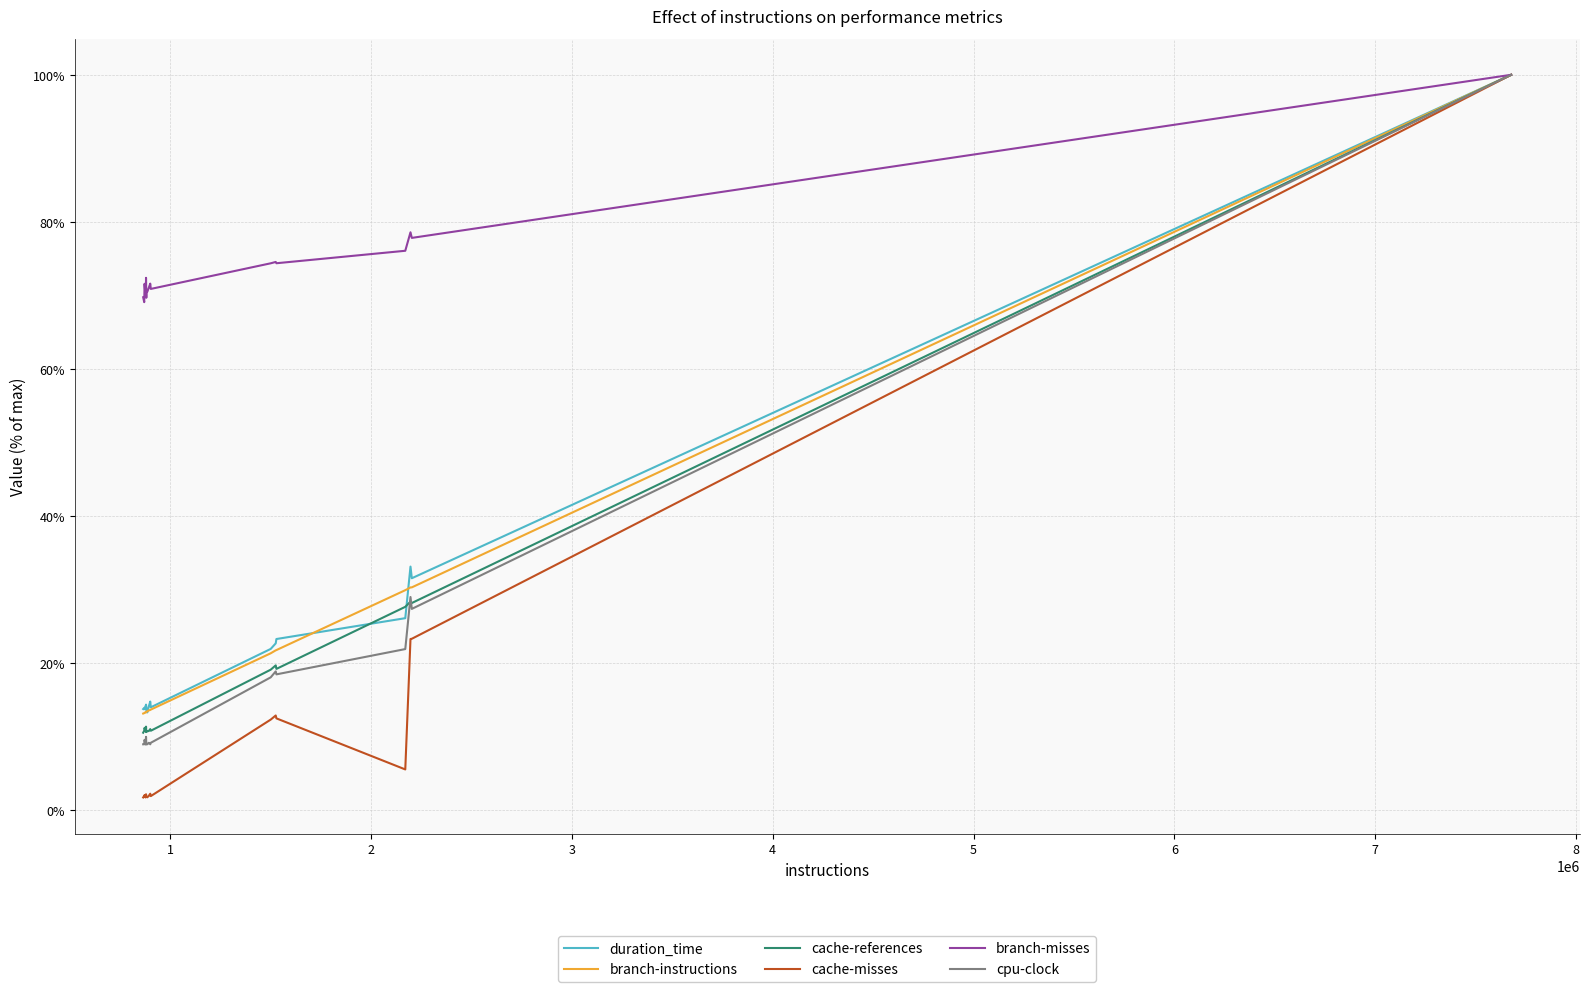

What is the average value of the duration_time series?

22.0